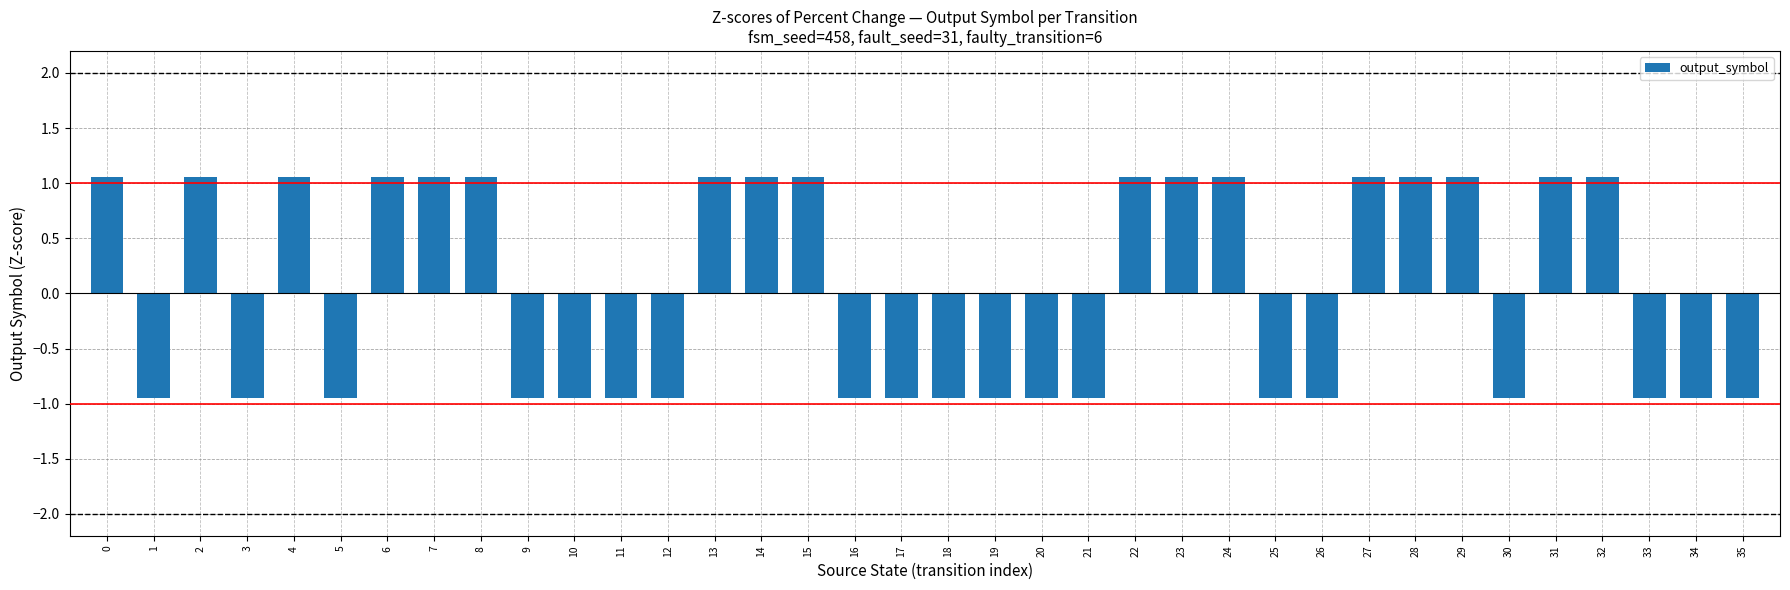

Is it true that the value at 7 is 0.7?

False